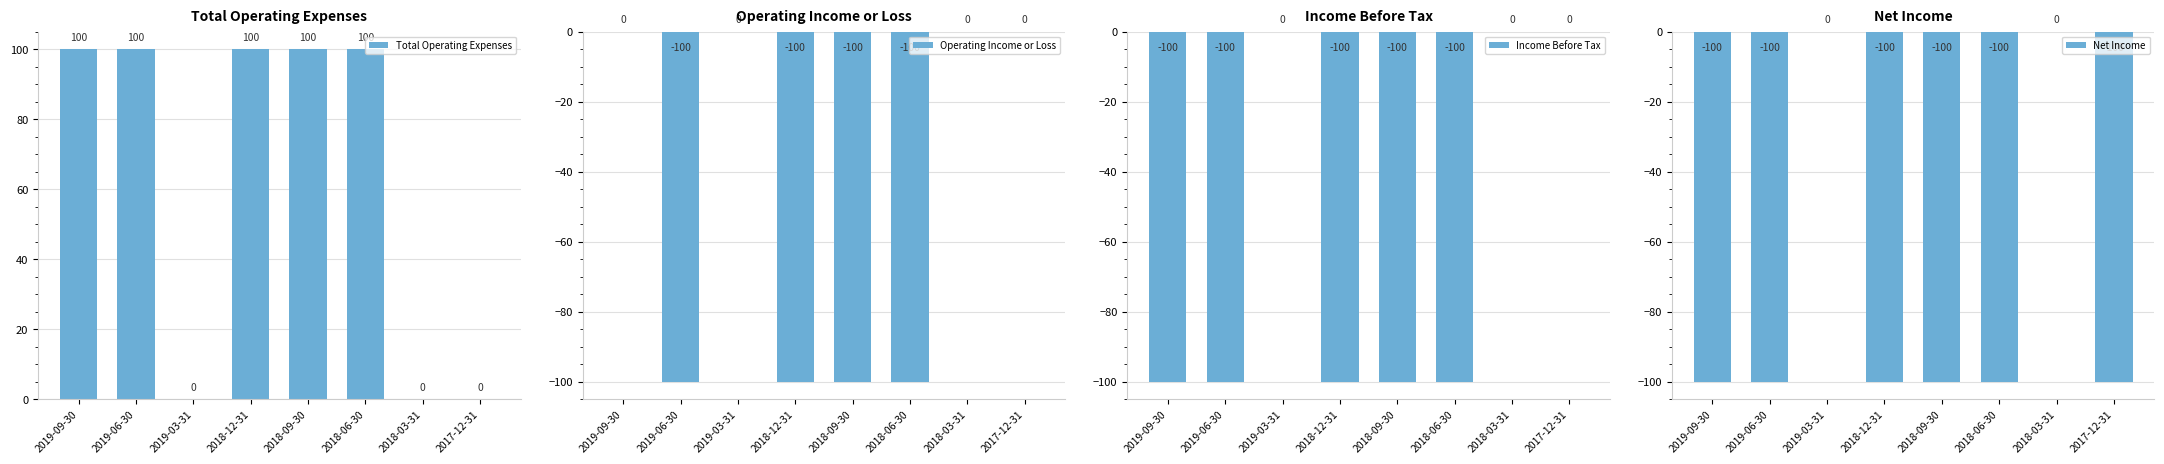

What is the value of the Net Income bar at the 6th from the left?

-100